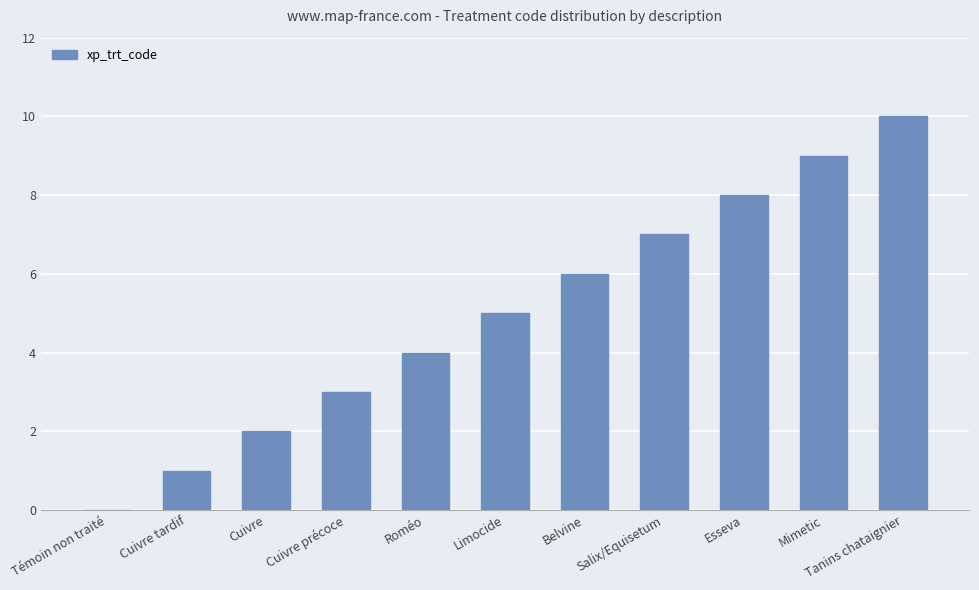

What is the average value?

5